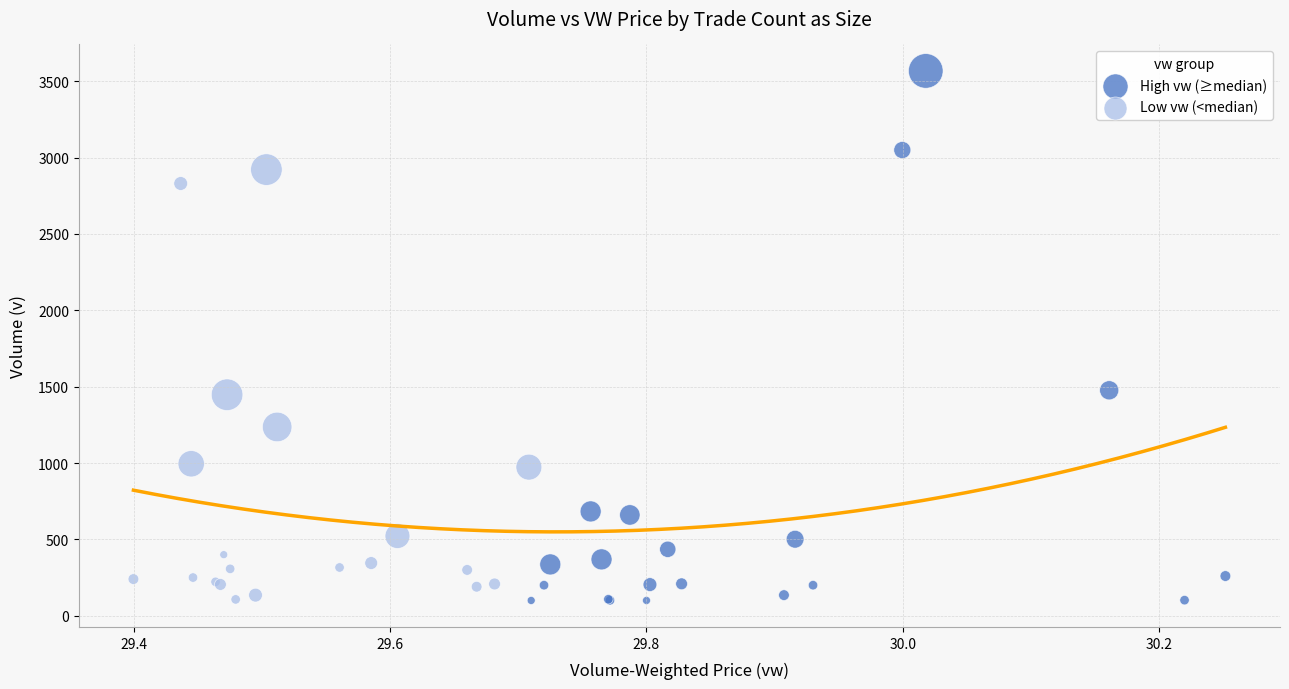

Which series has the widest spread of Y values?

High vw (≥median)